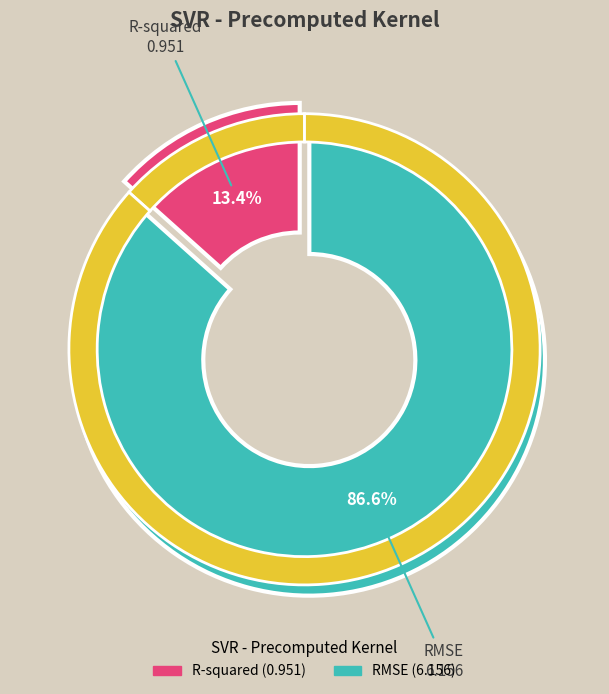

Rank the categories by value from lowest to highest.

R-squared, RMSE